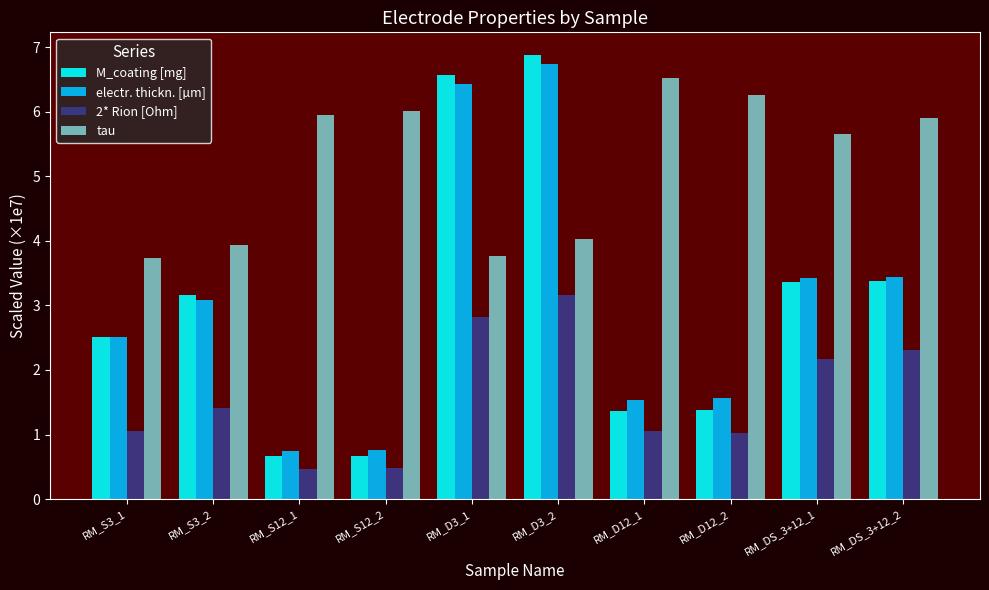

The M_coating [mg] series shows 0.7 at RM_S12_1. True or false?

True